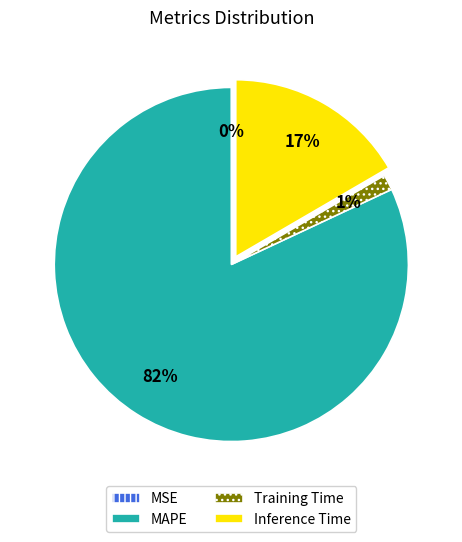

Is the sum of Inference Time and Training Time greater than half?

No